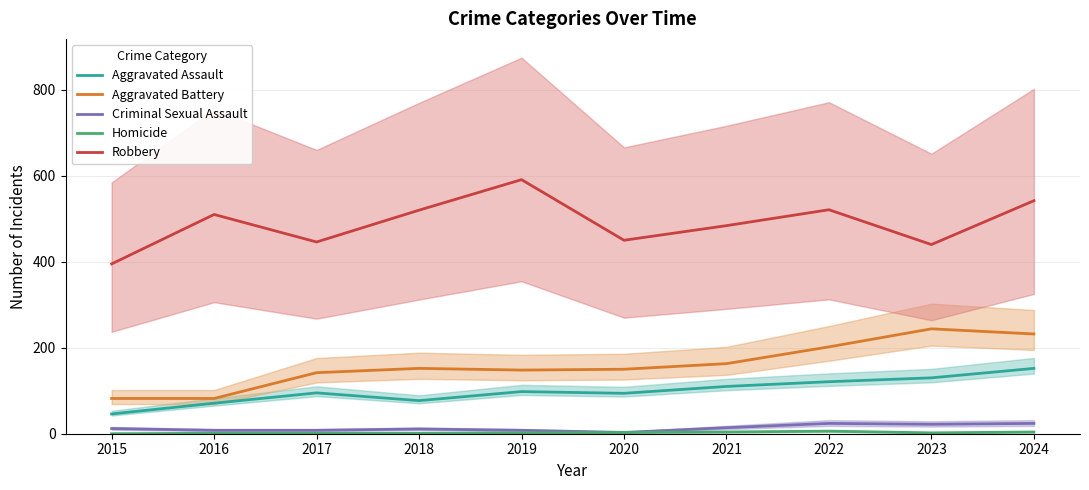

What is the difference between the maximum and second lowest values in the Aggravated Battery series?

162